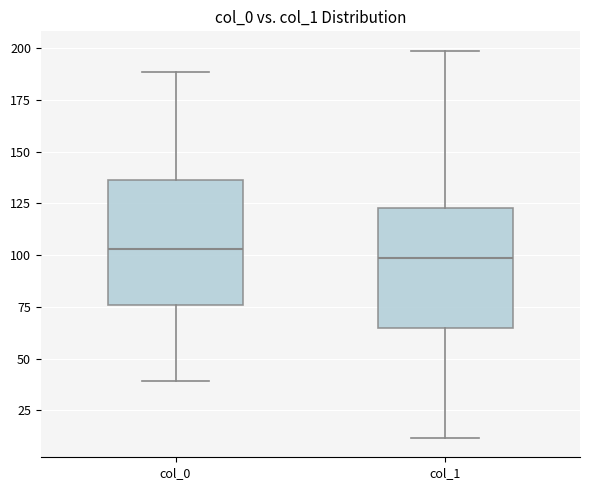

Reading left to right, transcribe this box plot: for each box, give where its median line is, the range the box spans, and where its two whiskers end, as read against the y-axis. The values are not printed on the chart, so give them approximately, as read against the axis.

col_0: median 105, box 75 to 135, whiskers 40 to 190
col_1: median 100, box 65 to 125, whiskers 10 to 200